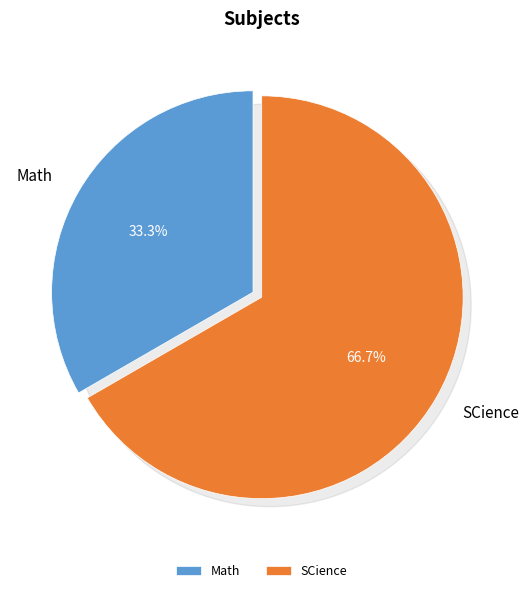

Approximately how many times larger is the value at Math compared to SCience?

0.5